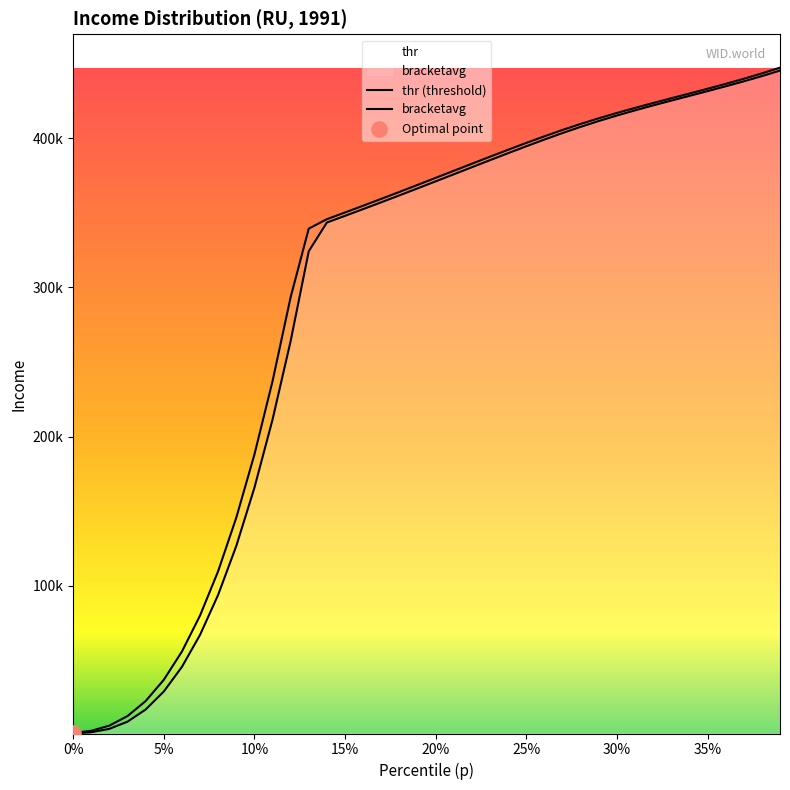

At how many categories does at least one series exceed 273169?

28